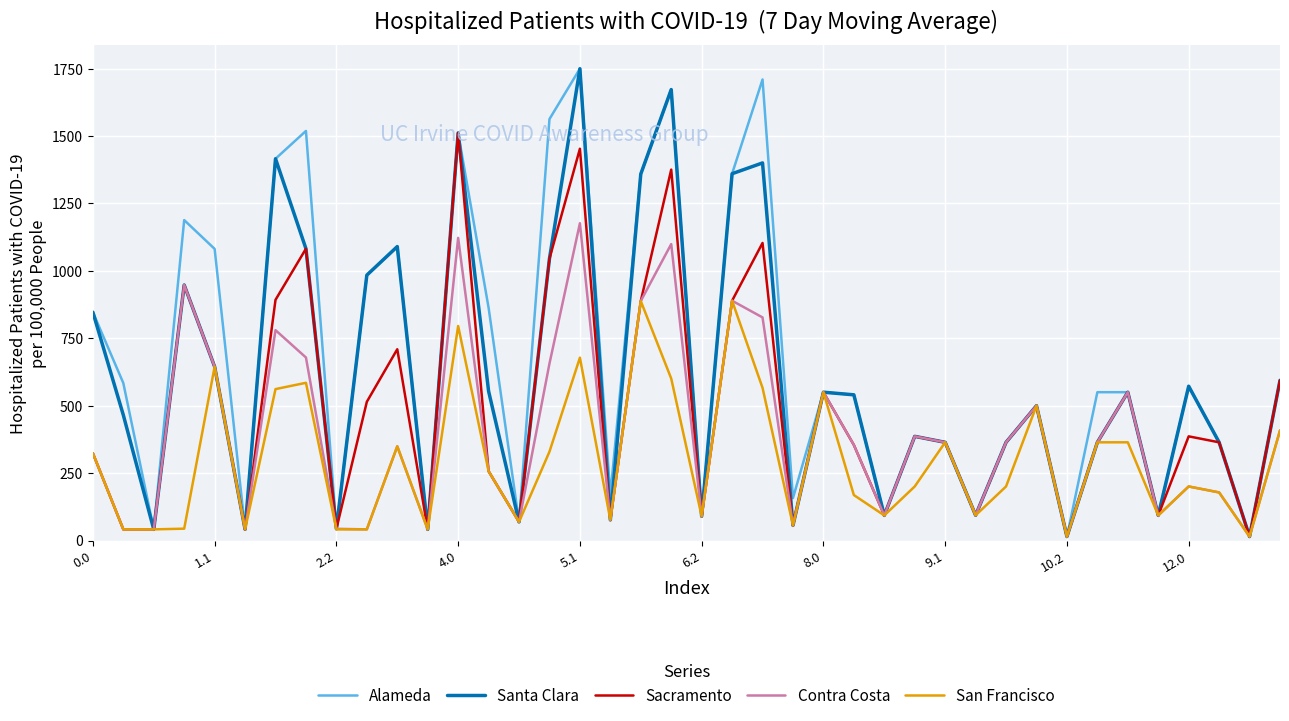

What is the maximum value shown in the chart?

1749.8